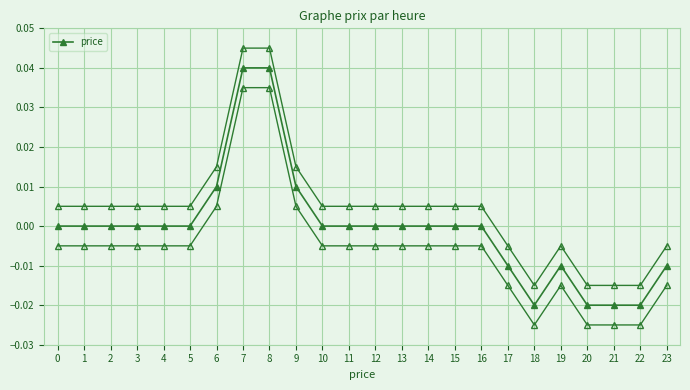

Is it true that the value at 9 is 0.0?

True